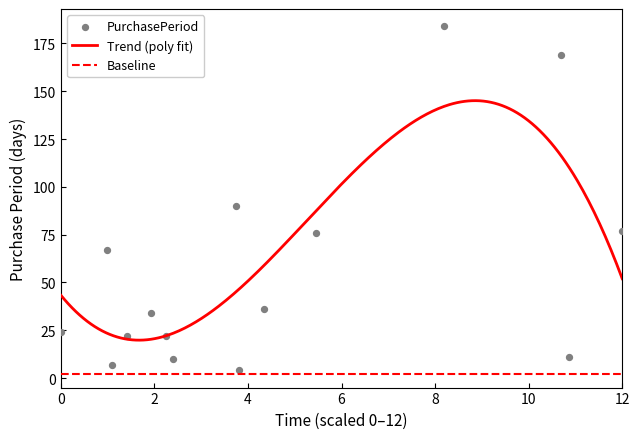

What is the highest value of the Trend (poly fit) series?

145.1